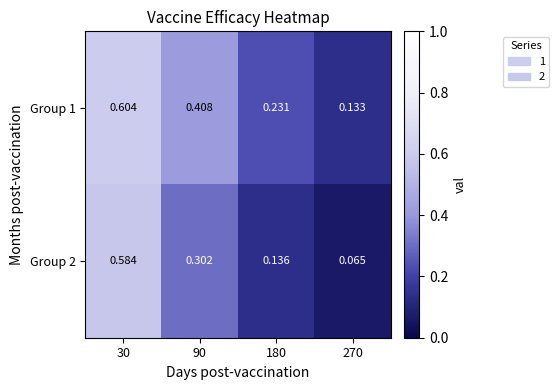

Is the value of Group 2 at 180 greater than the value of Group 1 at 180?

No